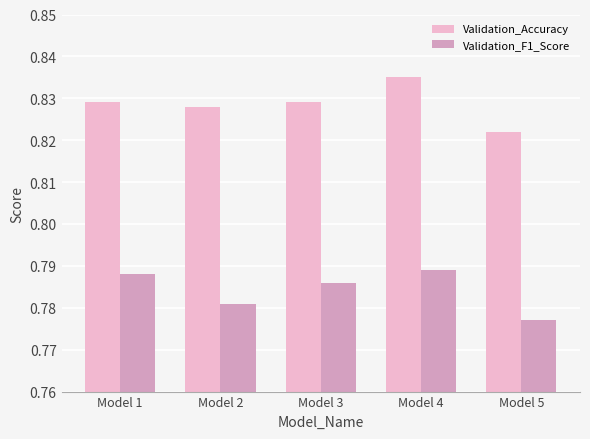

What is the sum of the Validation_Accuracy values at Model 3 and Model 2?

1.7